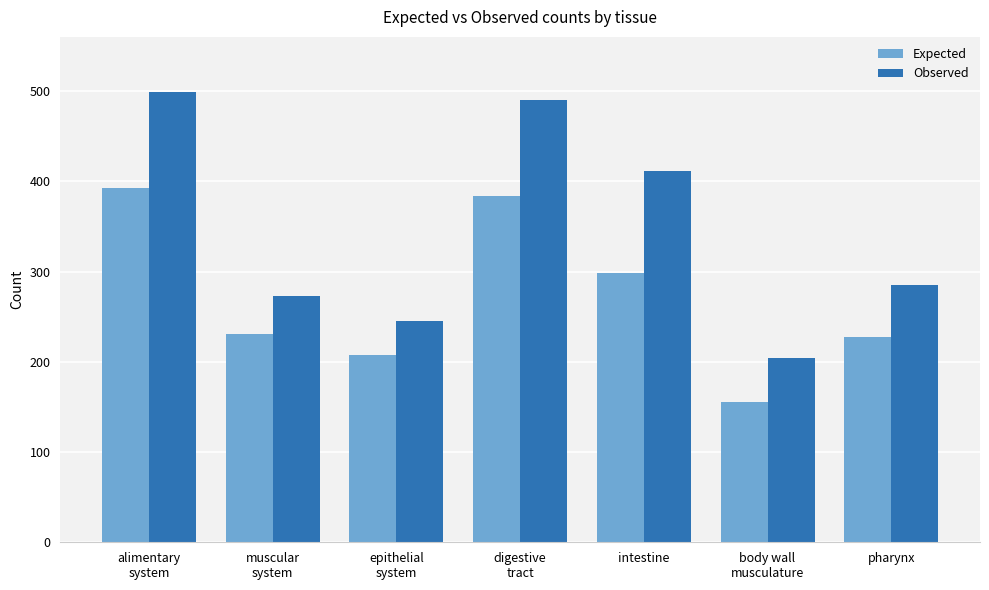

What is the total value across all series at intestine?

709.6